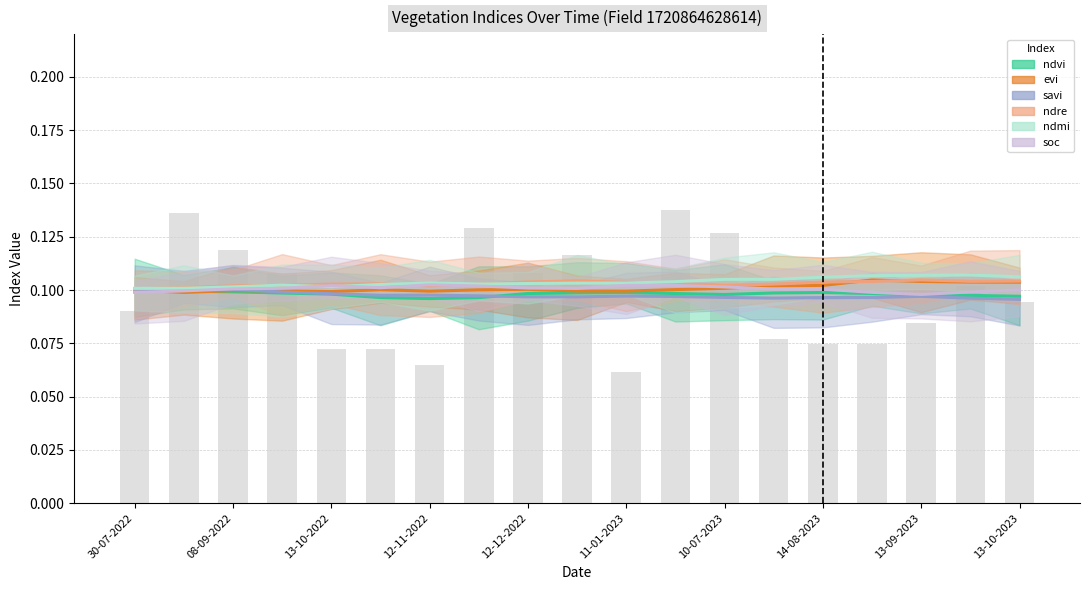

What is the value of the ndmi bar at the 11th from the left?

0.1